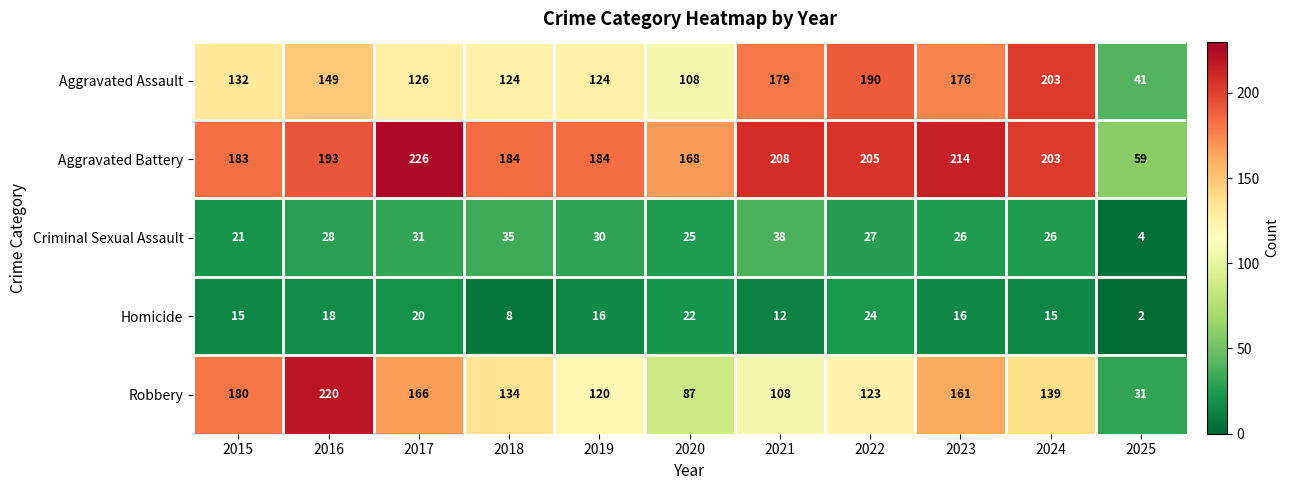

Count the number of data series in this chart.

5